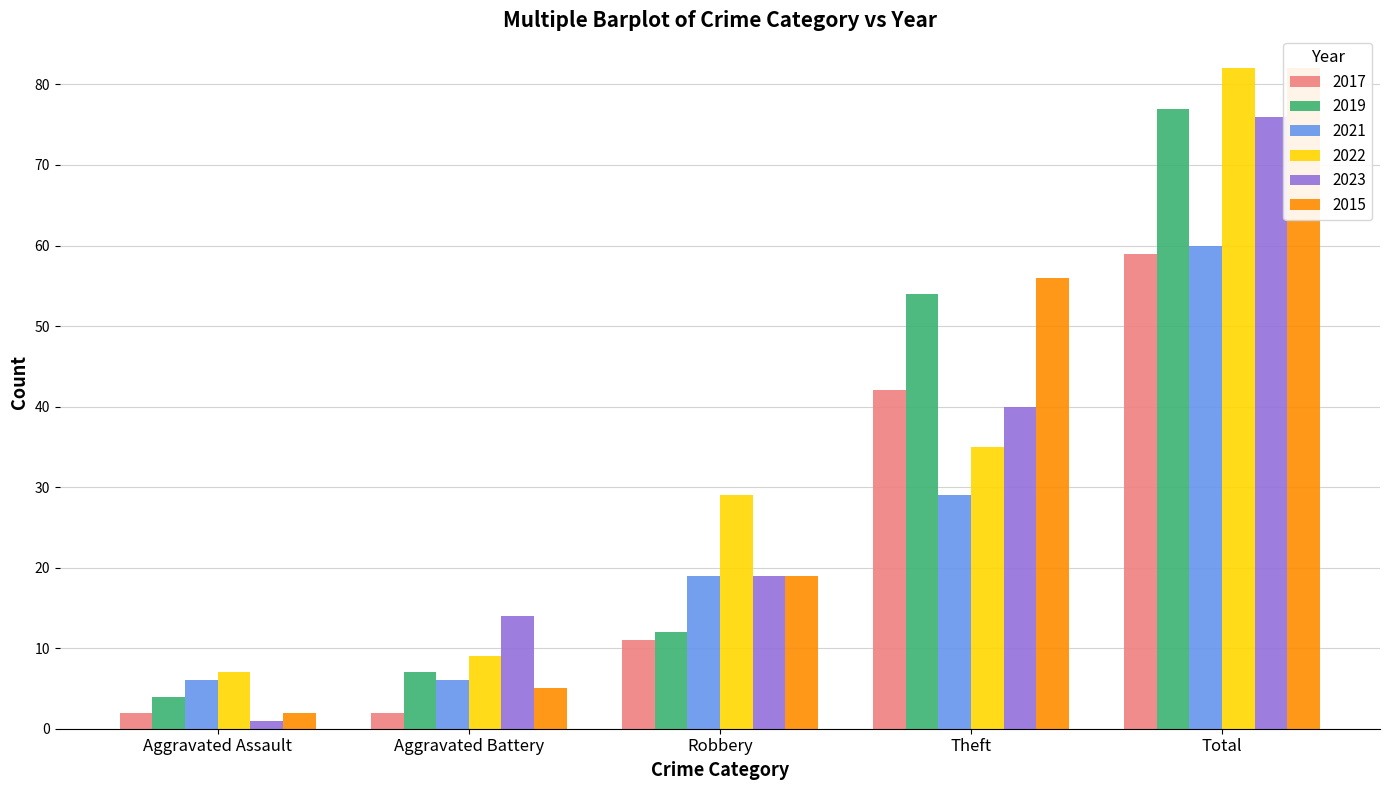

How many groups of bars are there?

5